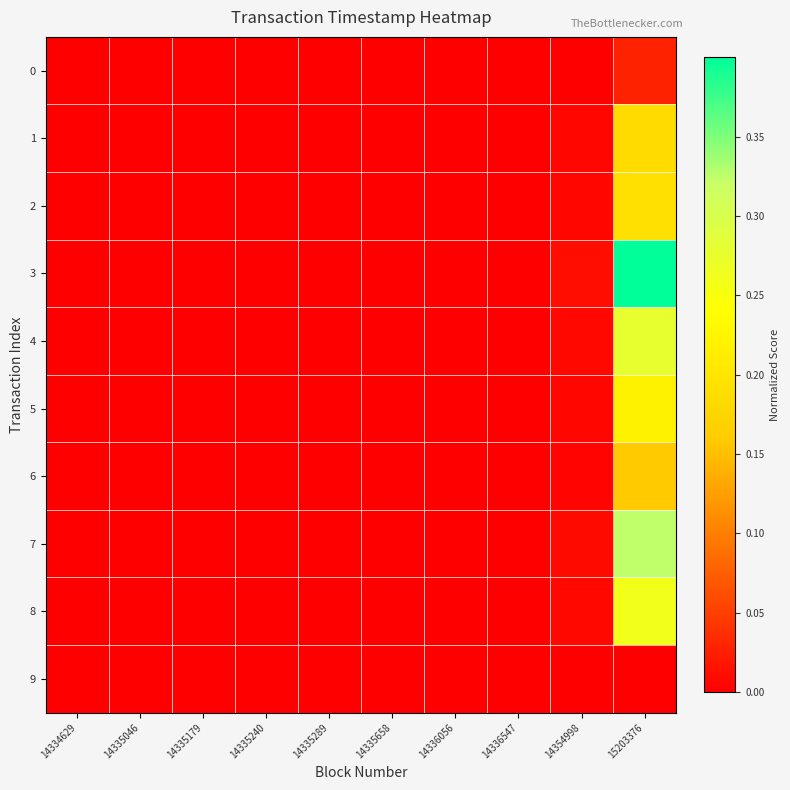

Count the number of data series in this chart.

10